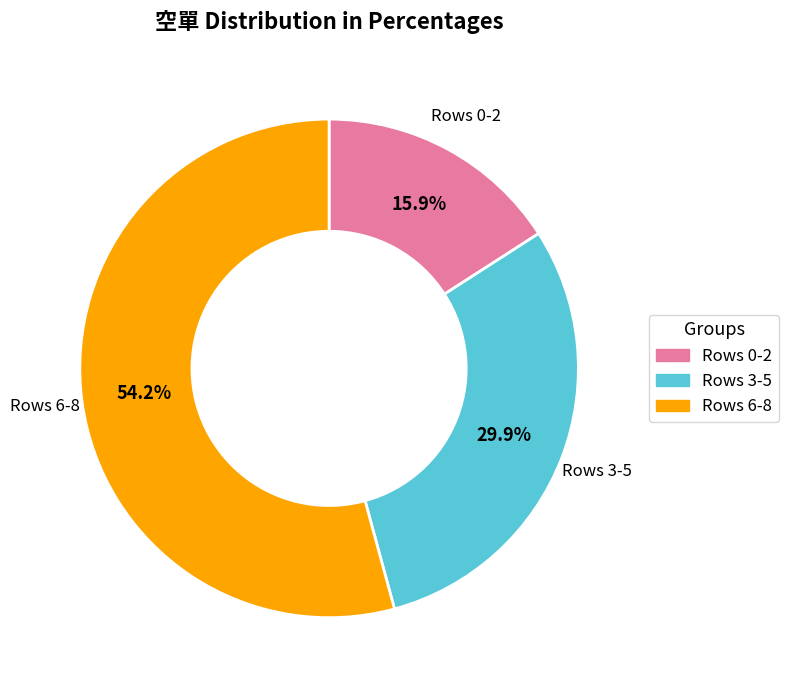

Is there a majority slice in this chart?

Yes